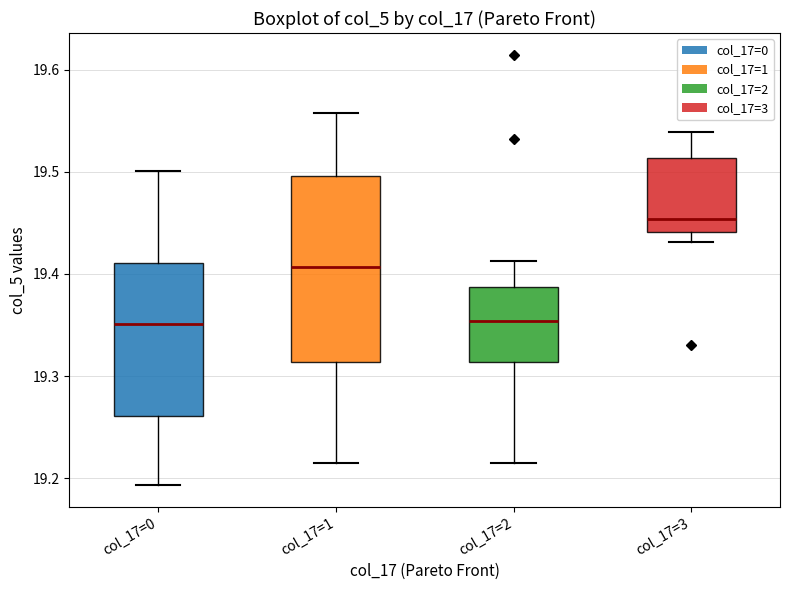

Which box is the tallest, from its lower edge to its upper edge?

col_17=1